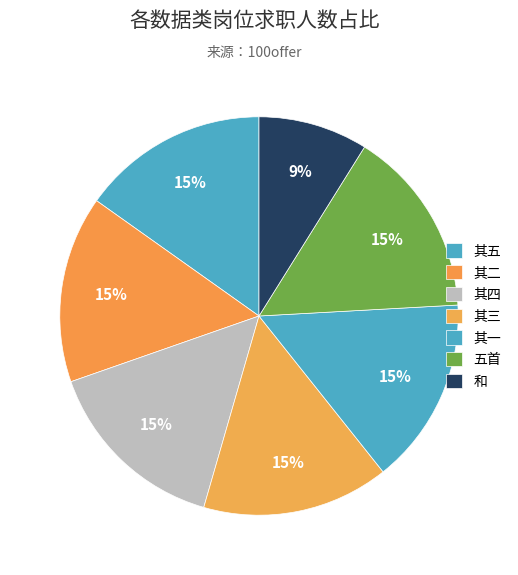

How many slices are in this pie chart?

7